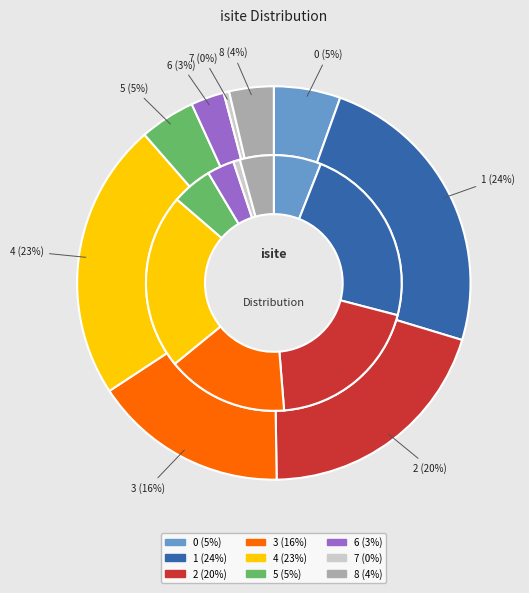

Approximately how many times larger is the value at 5 compared to 7?

10.0